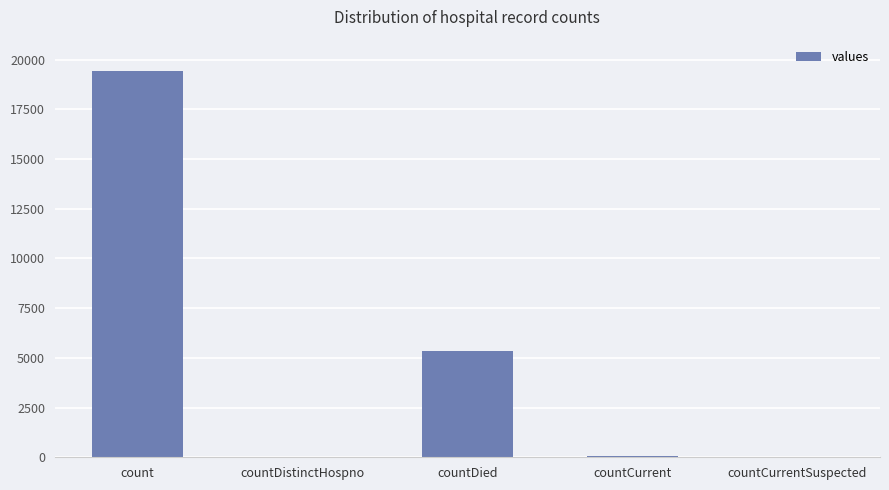

What is the change in value from countDistinctHospno to countCurrent?

+22